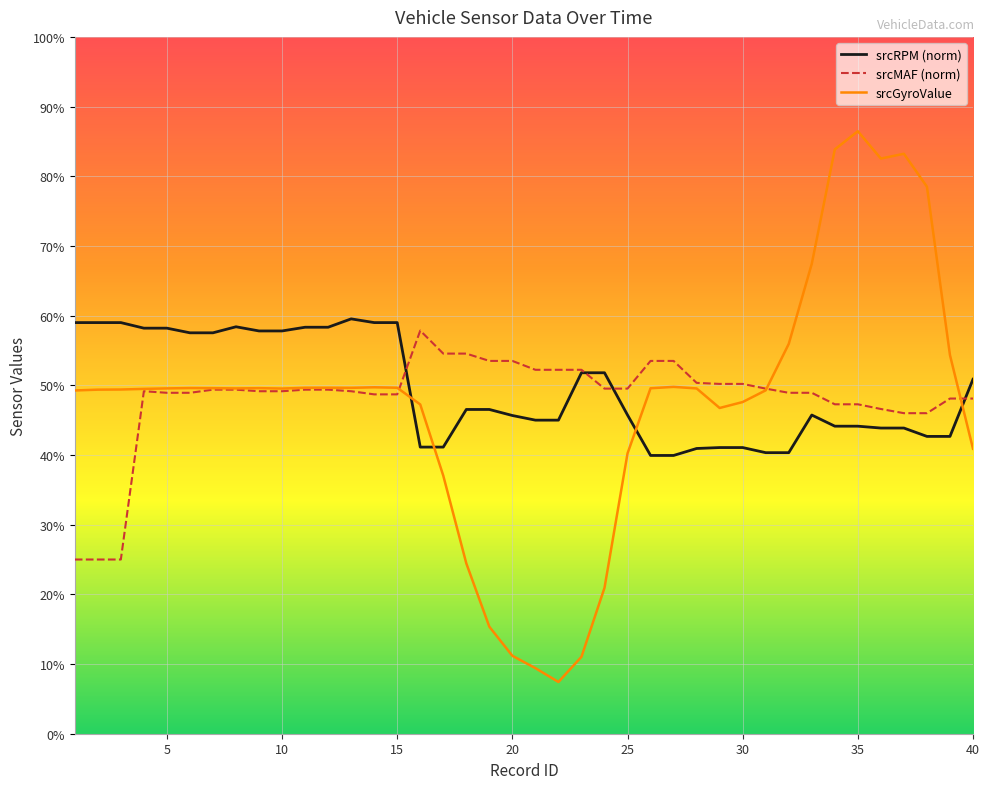

Is this an area chart (filled region under the line)?

No